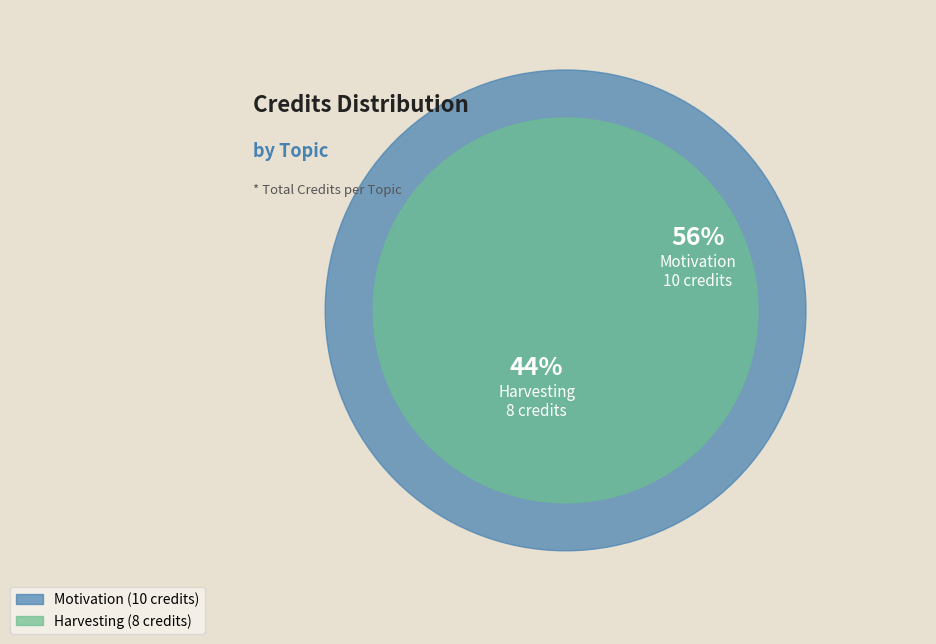

Does any single category account for the majority?

Yes